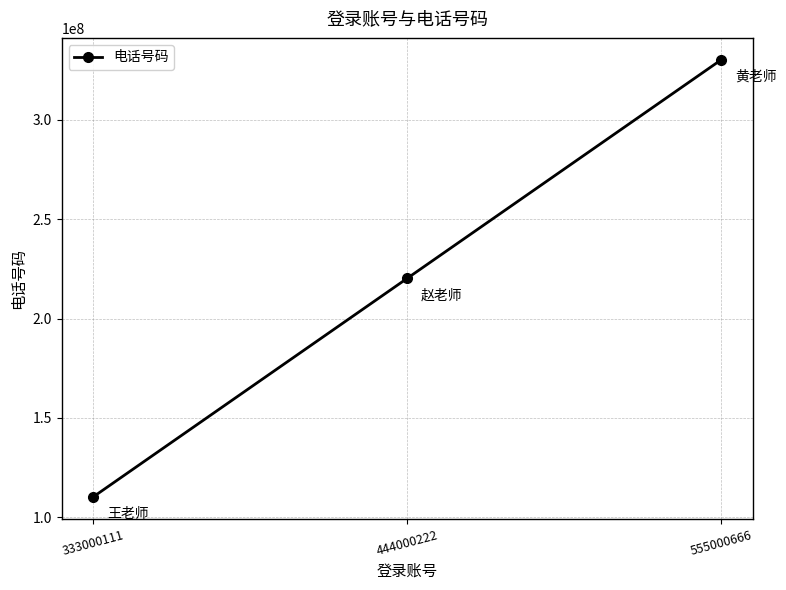

Does the chart have visible grid lines?

Yes